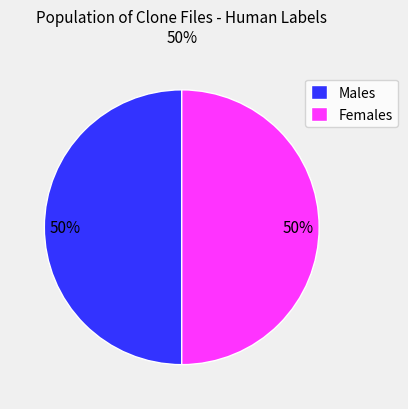

What percentage is the Females slice, to the nearest percent?

50%